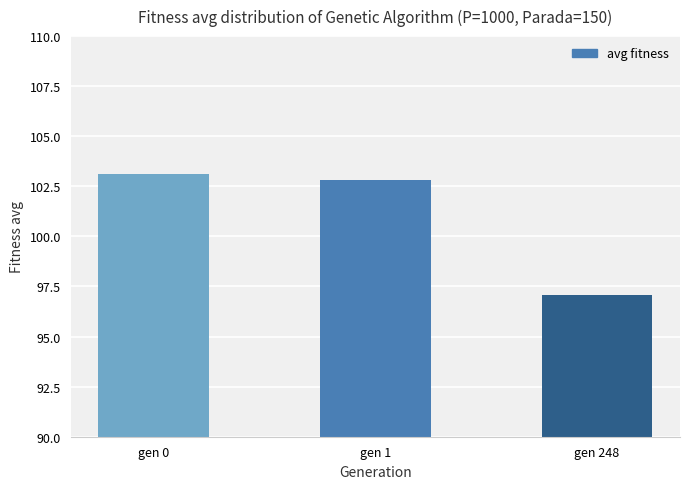

Between gen 248 and gen 0, which is larger?

gen 0